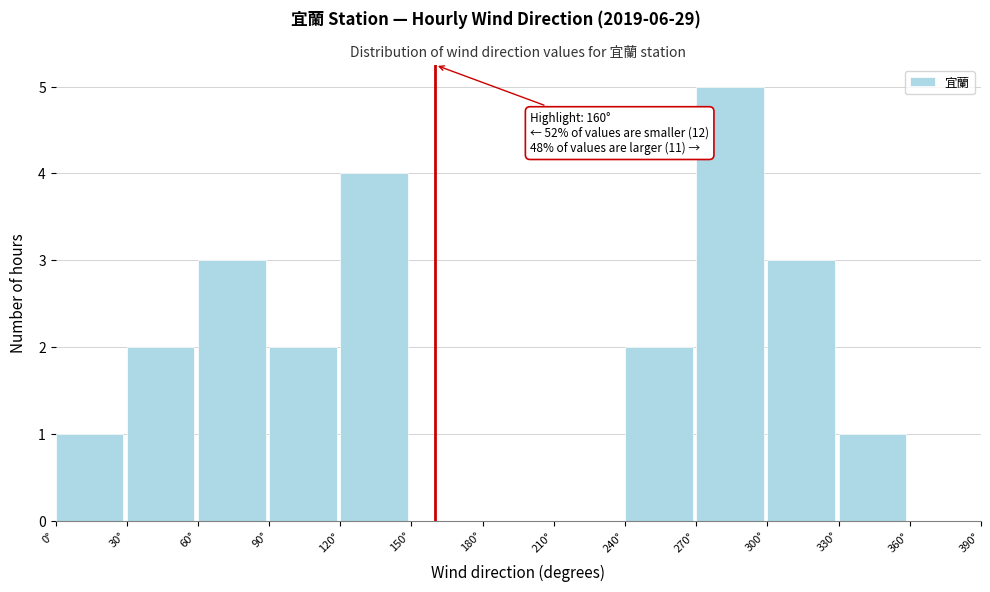

Which range on the x-axis has the tallest bar?

270 to 300